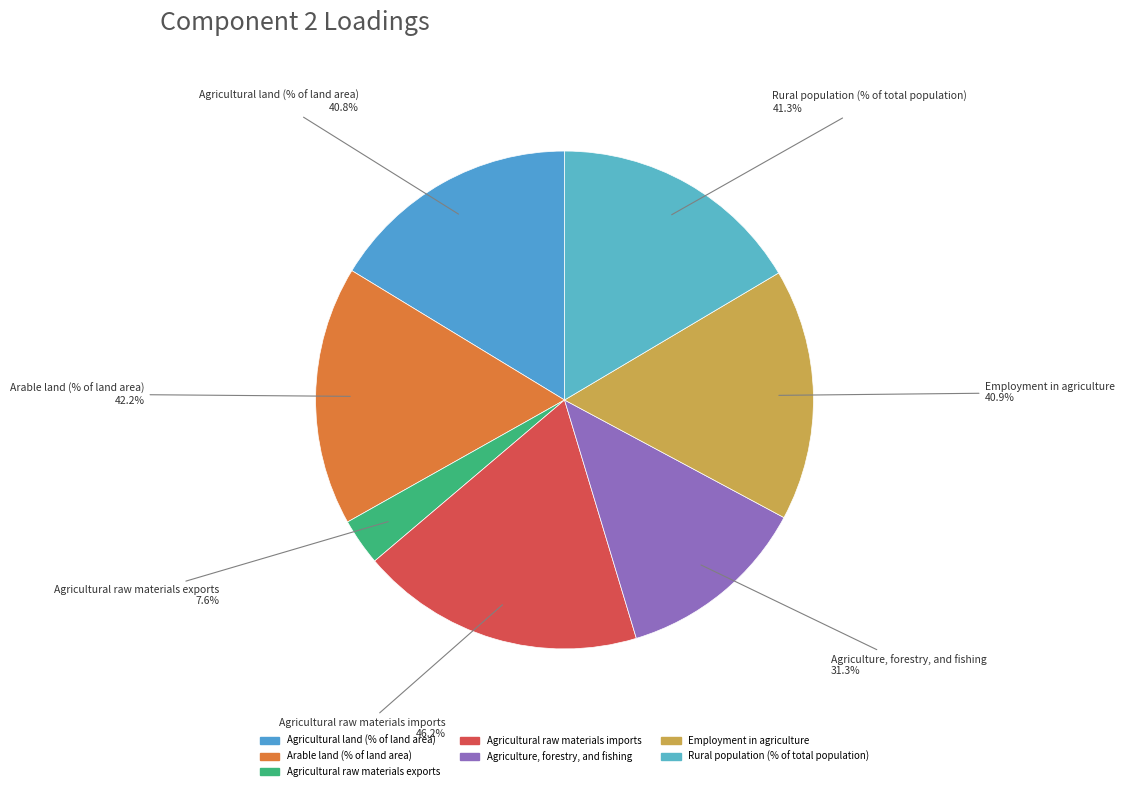

Is Agricultural land (% of land area) the majority of the pie?

No